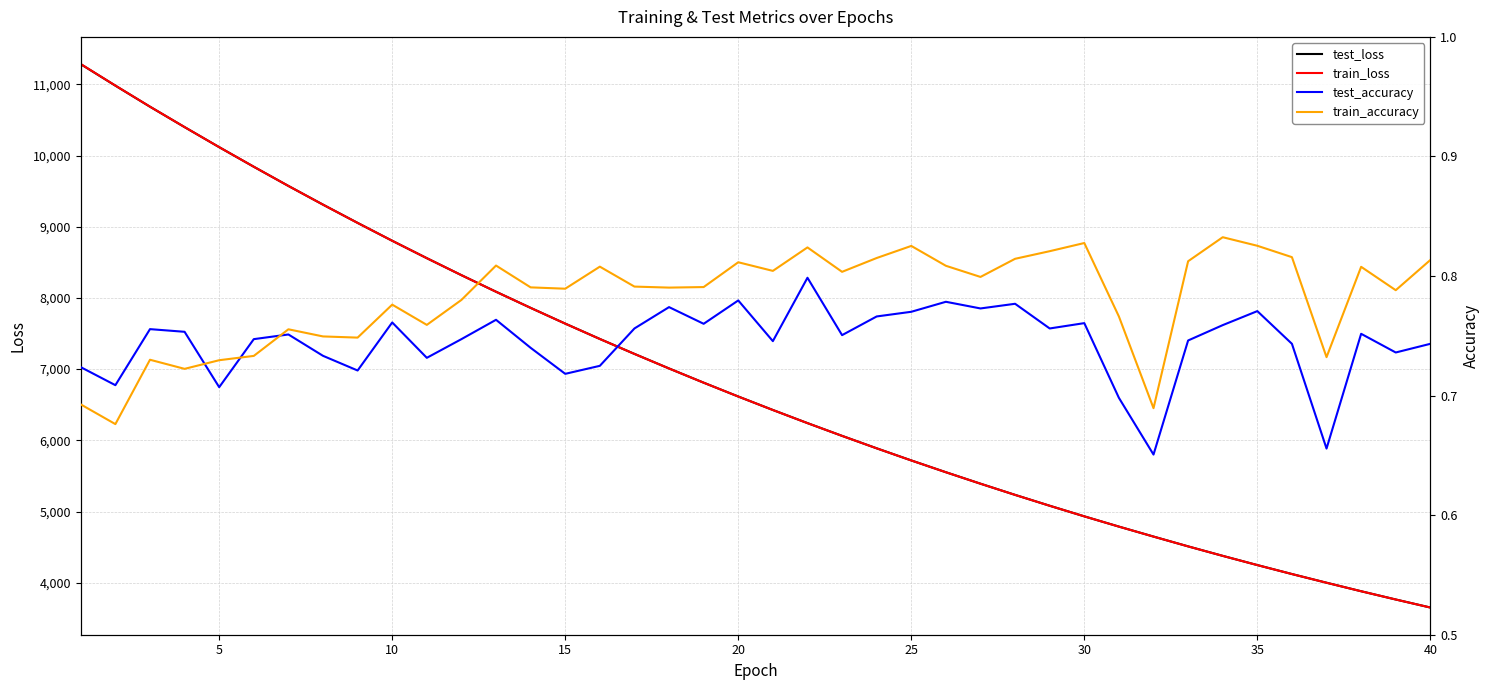

What are all the series names shown in the legend?

test_loss, train_loss, test_accuracy, train_accuracy